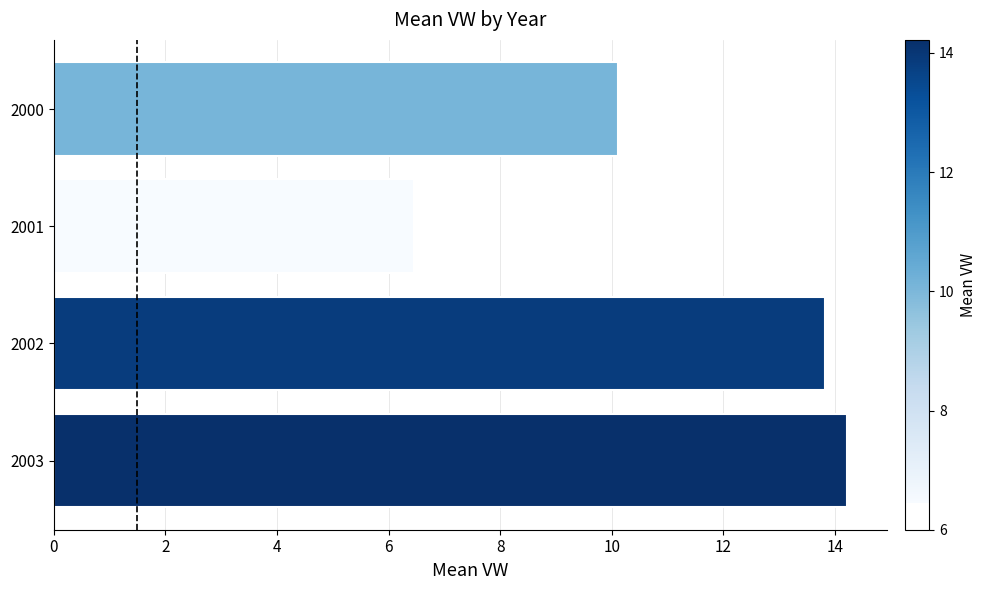

Rank the categories by value from lowest to highest.

2001, 2000, 2002, 2003